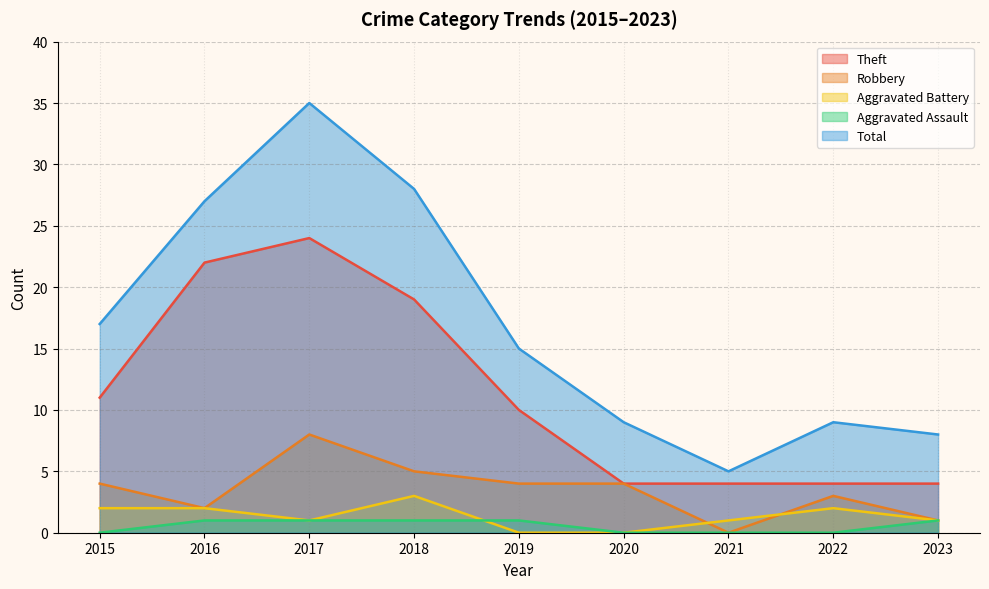

How many data points in Robbery are less than 4?

4